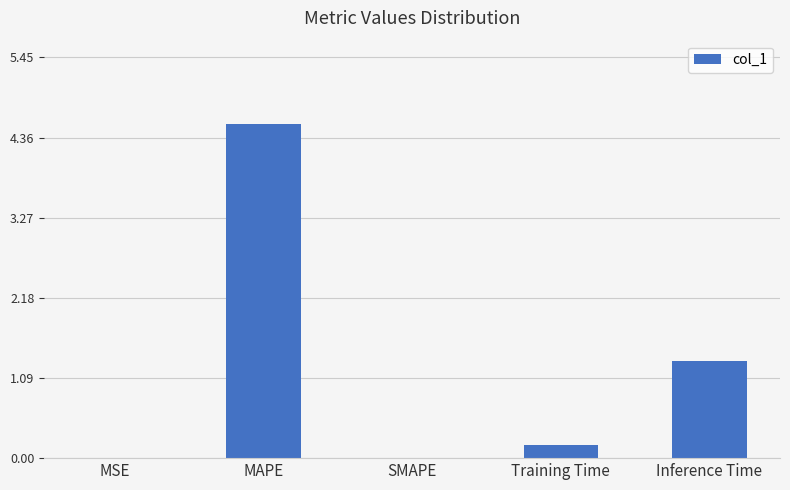

What is the sum of the values at SMAPE and Inference Time?

1.3